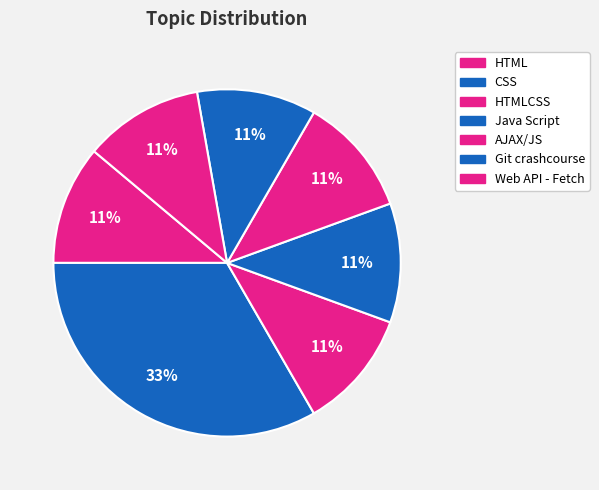

How many segments does this pie chart have?

7